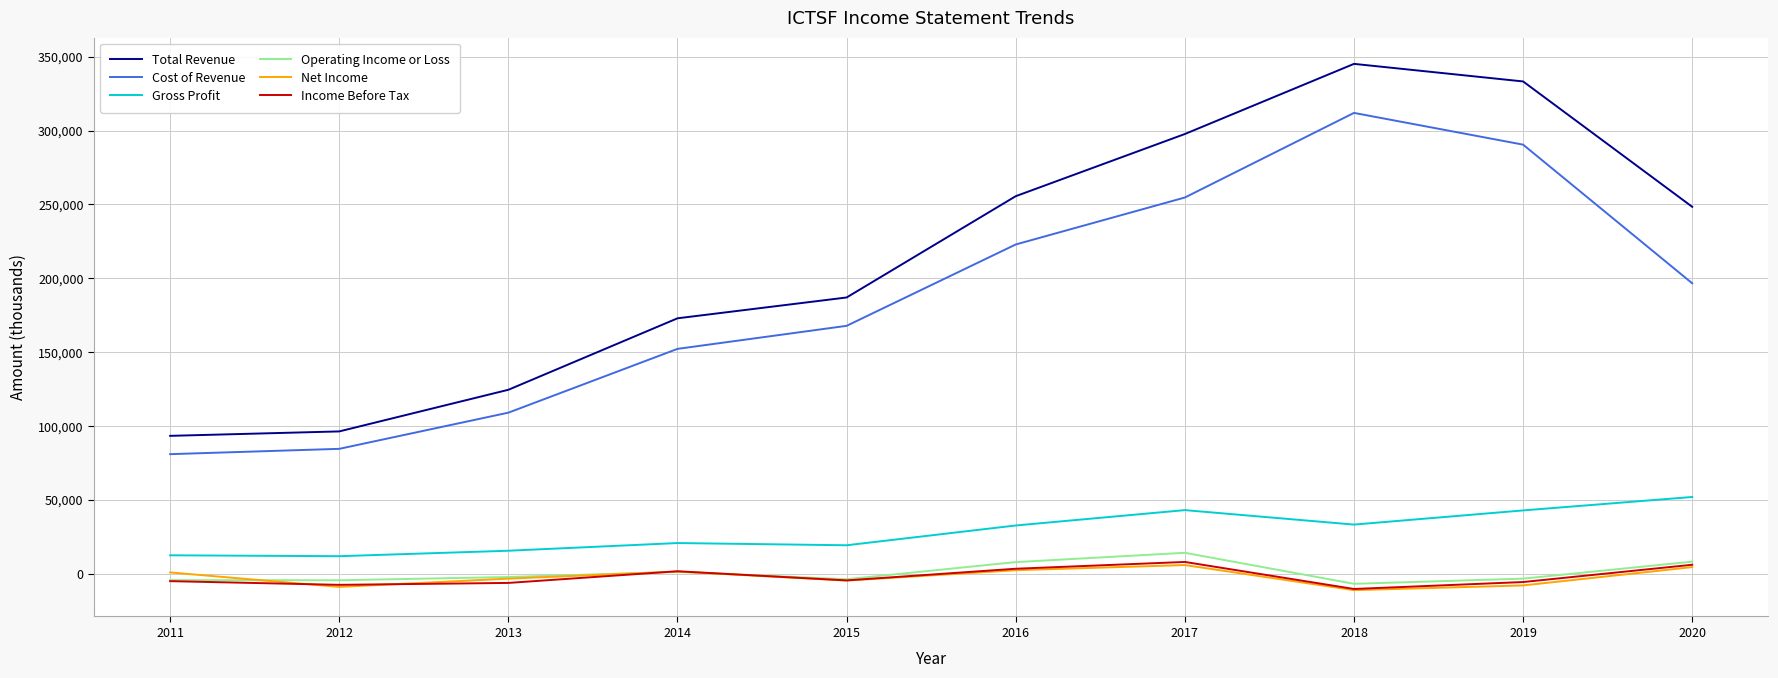

List the labels in order of Cost of Revenue value, smallest first.

2011, 2012, 2013, 2014, 2015, 2020, 2016, 2017, 2019, 2018